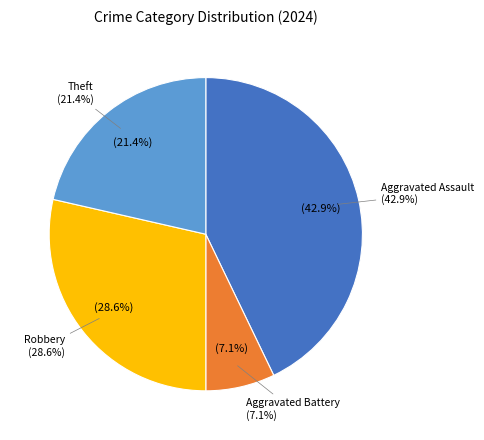

Which has a higher value, Aggravated Battery or Robbery?

Robbery